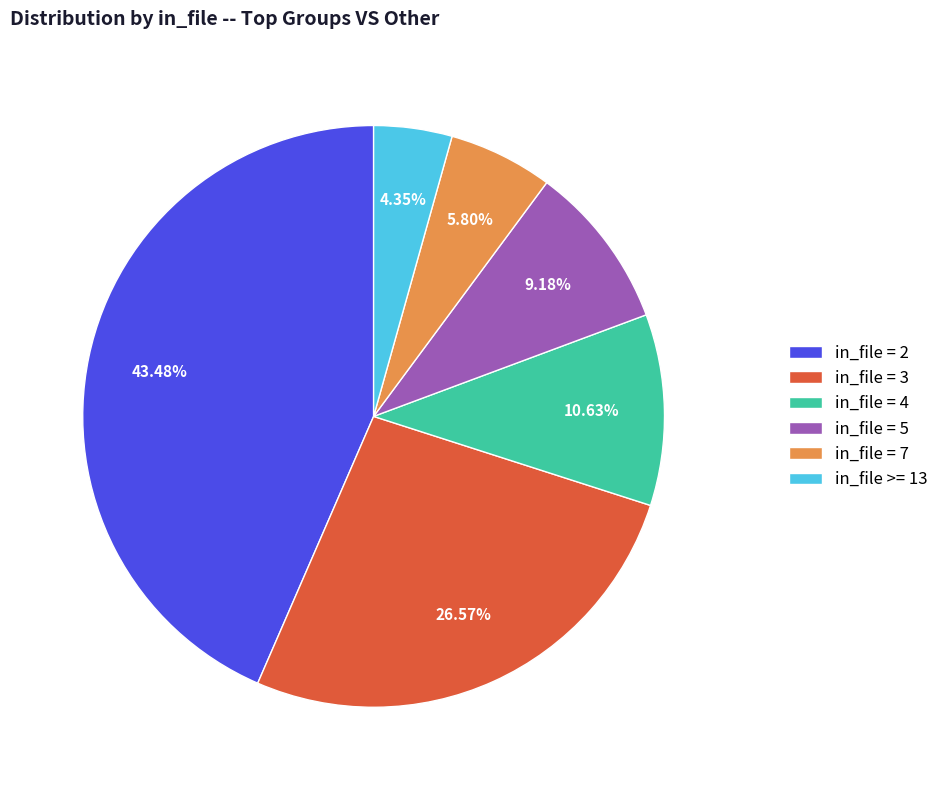

Between in_file = 4 and in_file = 2, which is larger?

in_file = 2